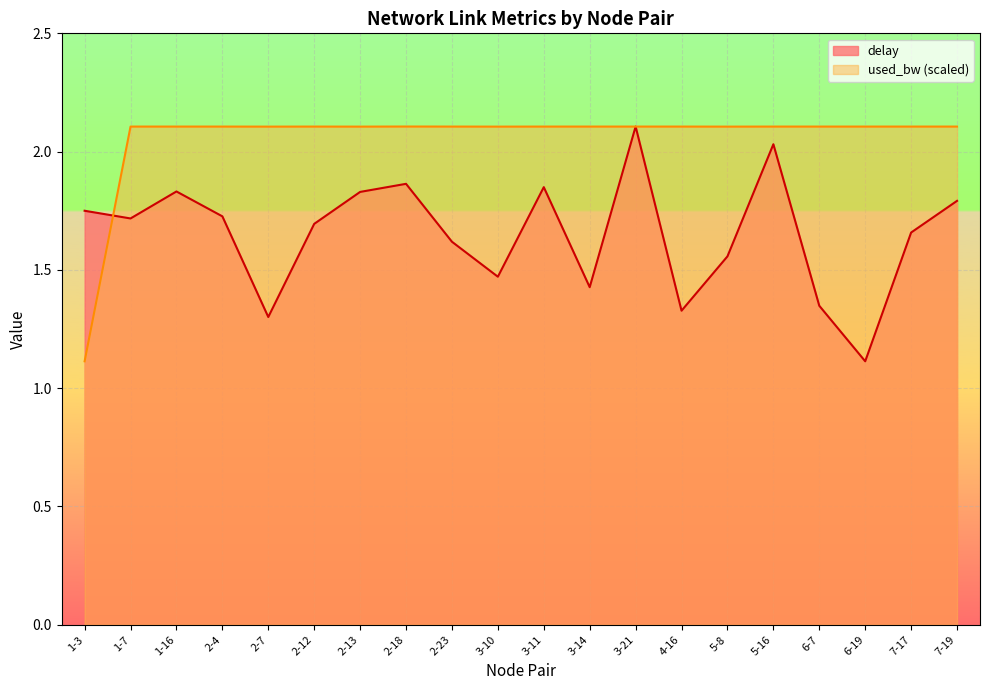

Reading right to left, extract all data points from this chart.

delay: 1.8	1.7	1.1	1.3	2.0	1.6	1.3	2.1	1.4	1.8	1.5	1.6	1.9	1.8	1.7	1.3	1.7	1.8	1.7	1.7
used_bw: 2.1	2.1	2.1	2.1	2.1	2.1	2.1	2.1	2.1	2.1	2.1	2.1	2.1	2.1	2.1	2.1	2.1	2.1	2.1	1.1